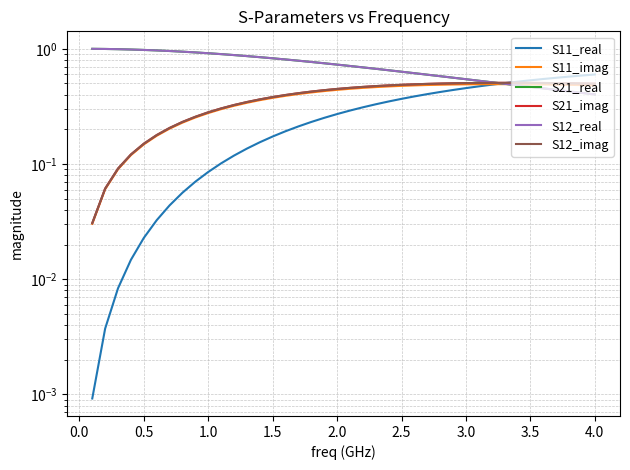

What is the difference between the second highest and second lowest values in the S21_imag series?

0.4